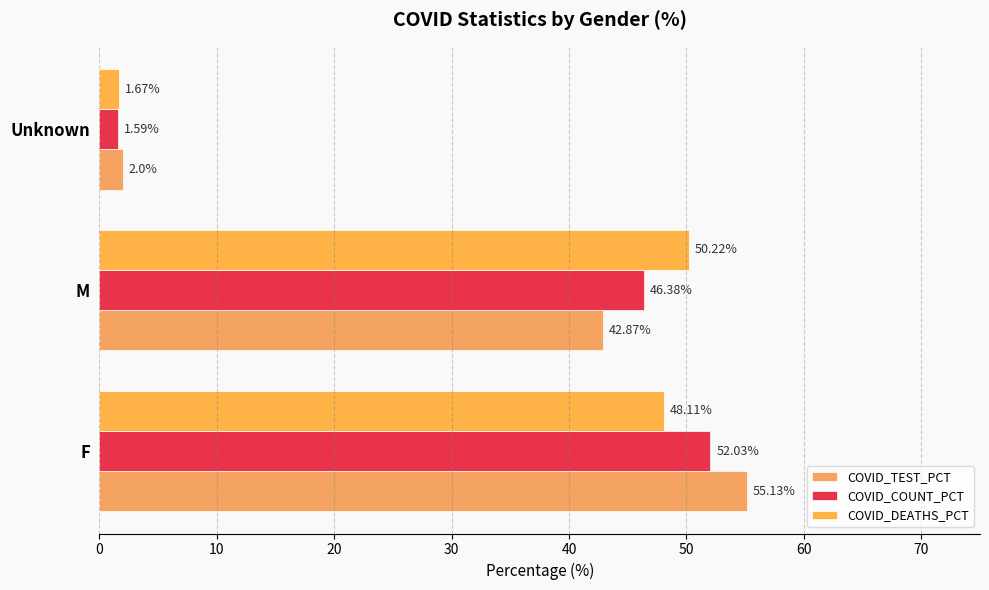

How many data points in COVID_COUNT_PCT are less than 46?

1